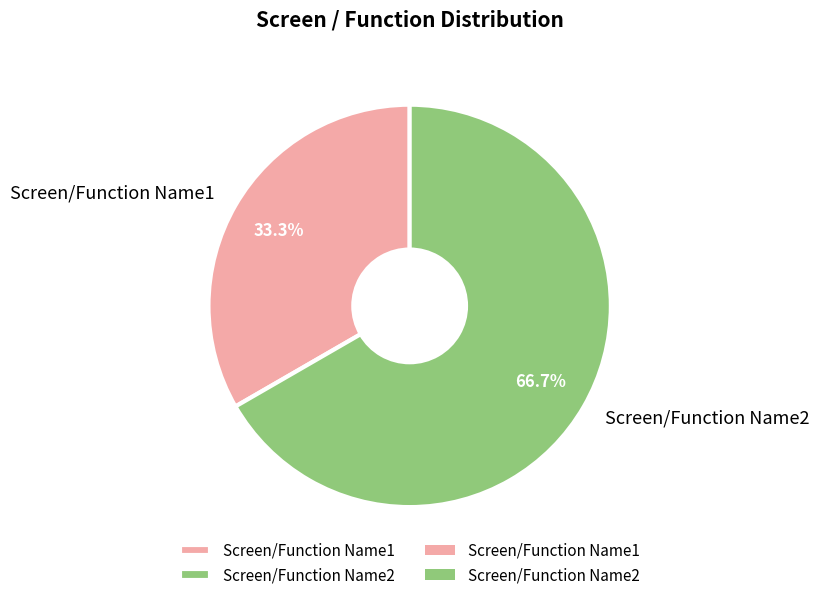

To the nearest percent, what is the difference between the largest and smallest slice percentages?

33%